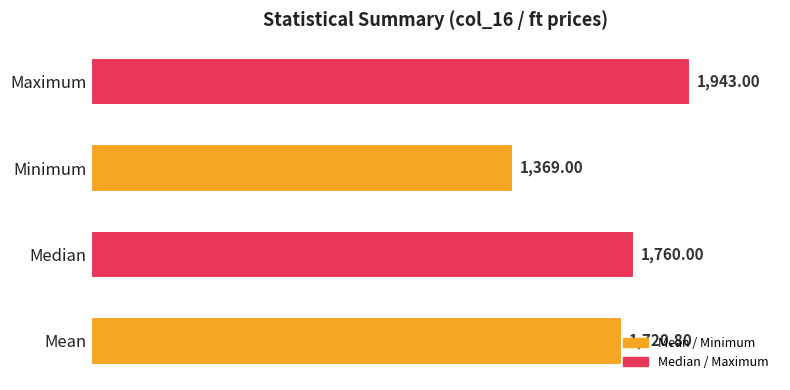

Rank the categories by value from lowest to highest.

Minimum, Mean, Median, Maximum